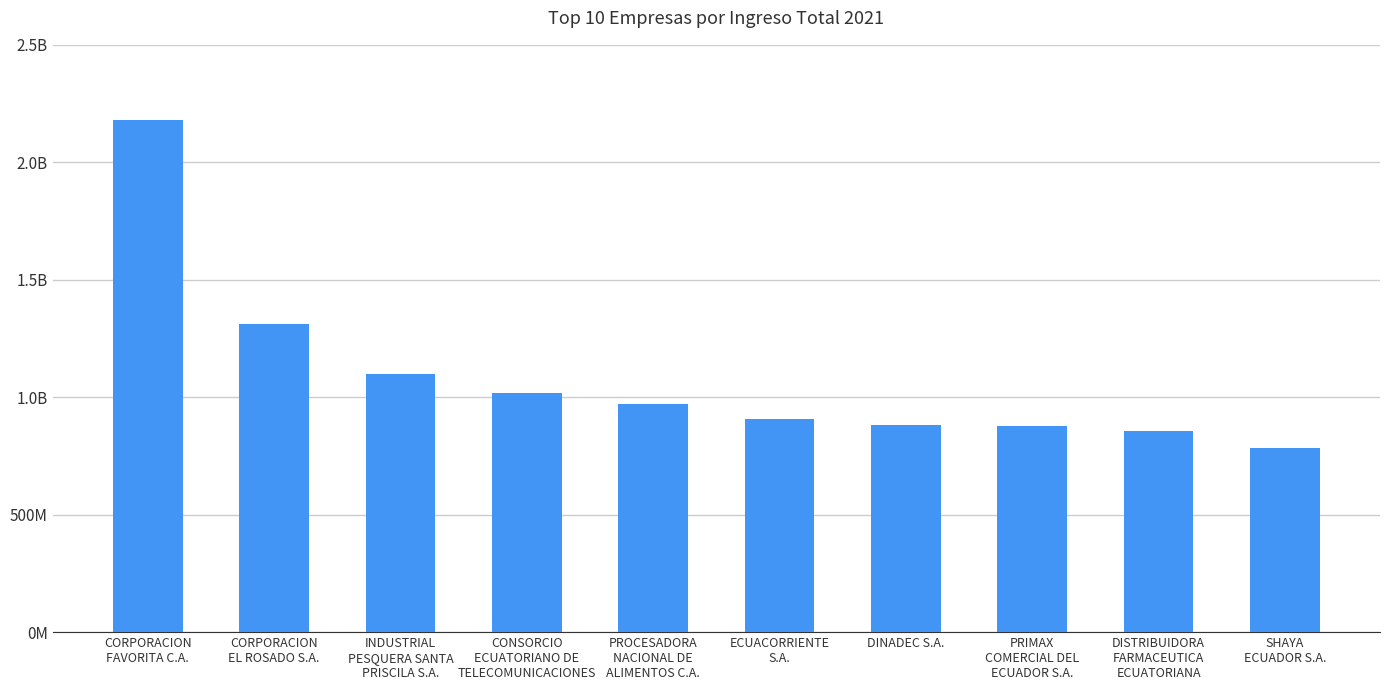

What is the average value?

1089377823